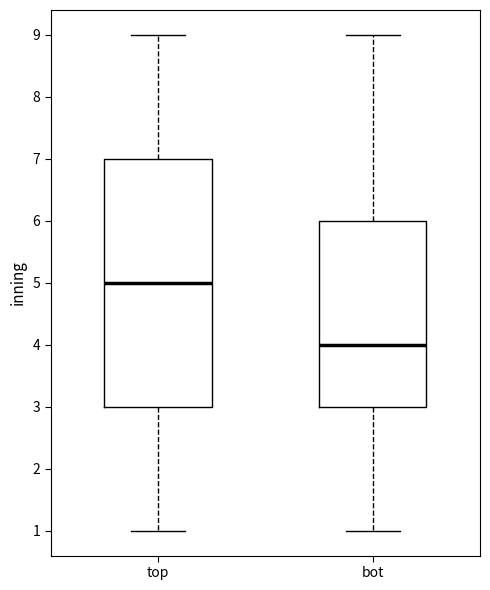

Comparing the boxes themselves (not the whiskers), which one is the tallest?

top